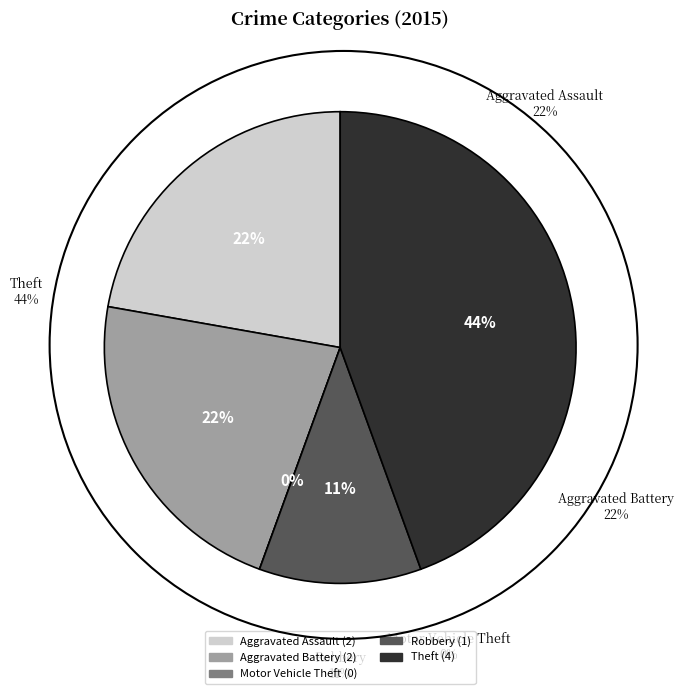

Rank the categories by value from lowest to highest.

Motor Vehicle Theft, Robbery, Aggravated Assault, Aggravated Battery, Theft